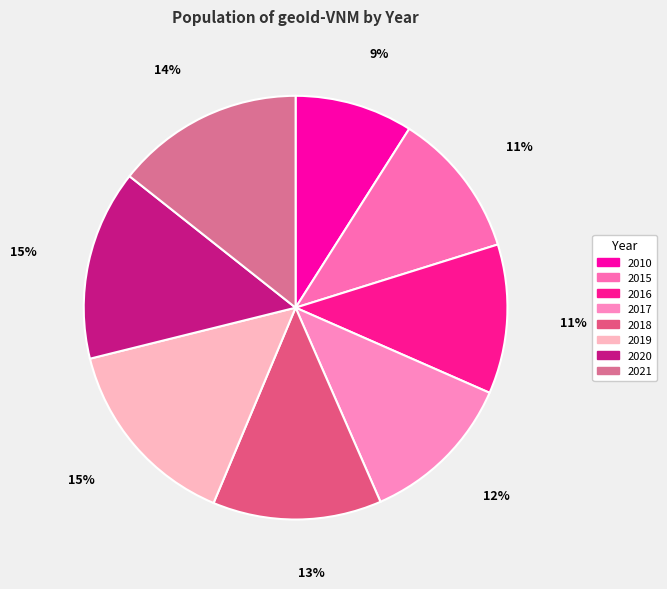

What is the smallest slice in the pie chart?

2010